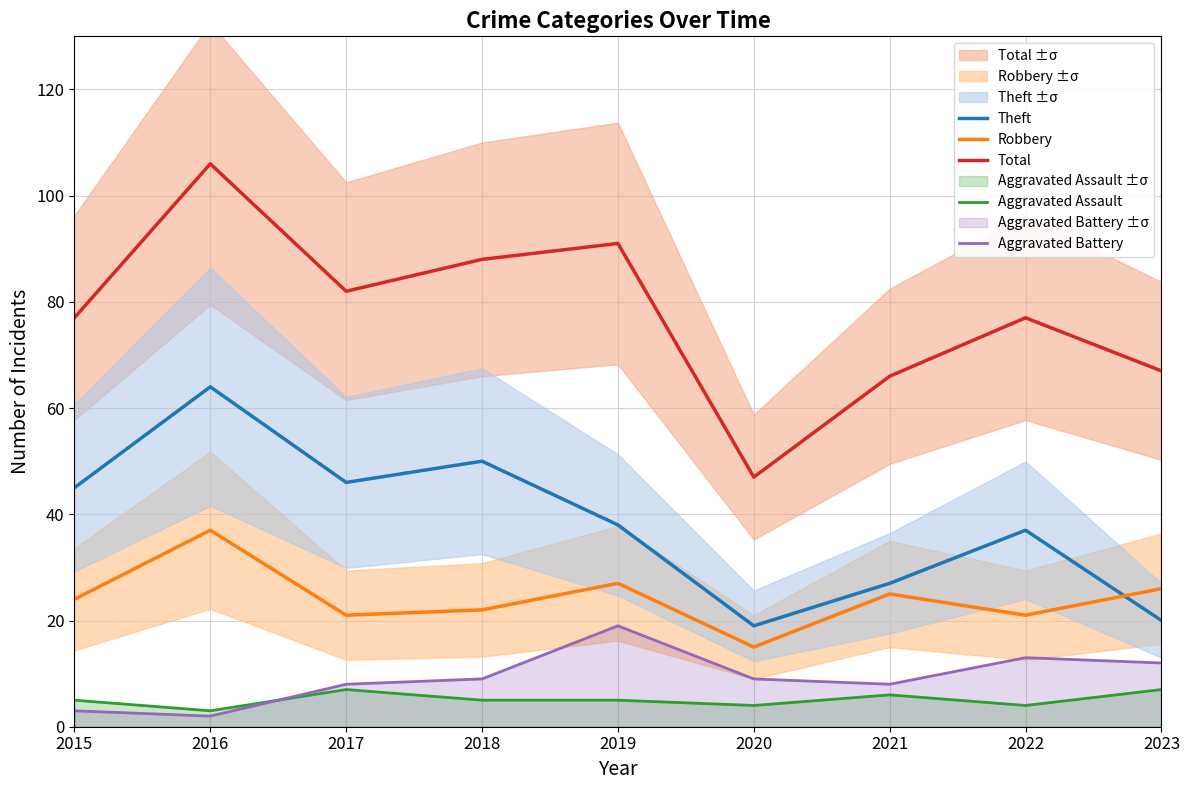

Does the chart have visible grid lines?

Yes